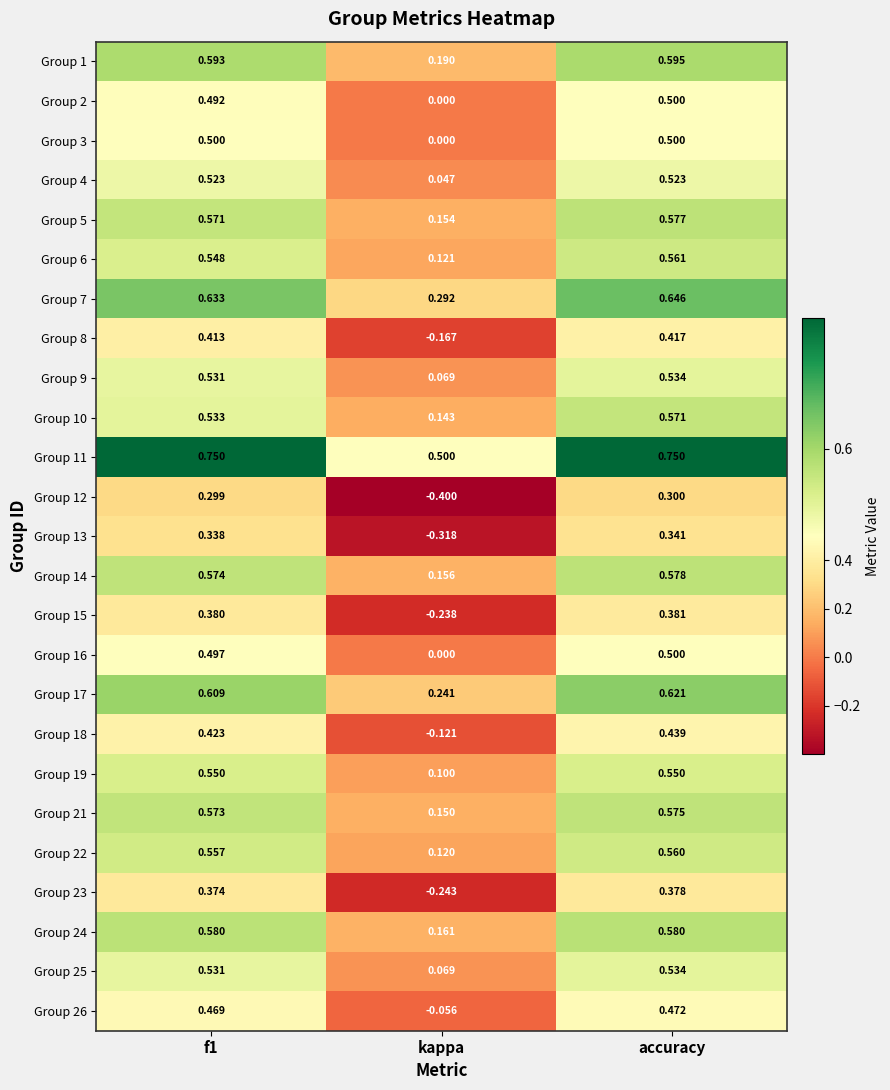

At which category is the sum across all series the highest?

accuracy